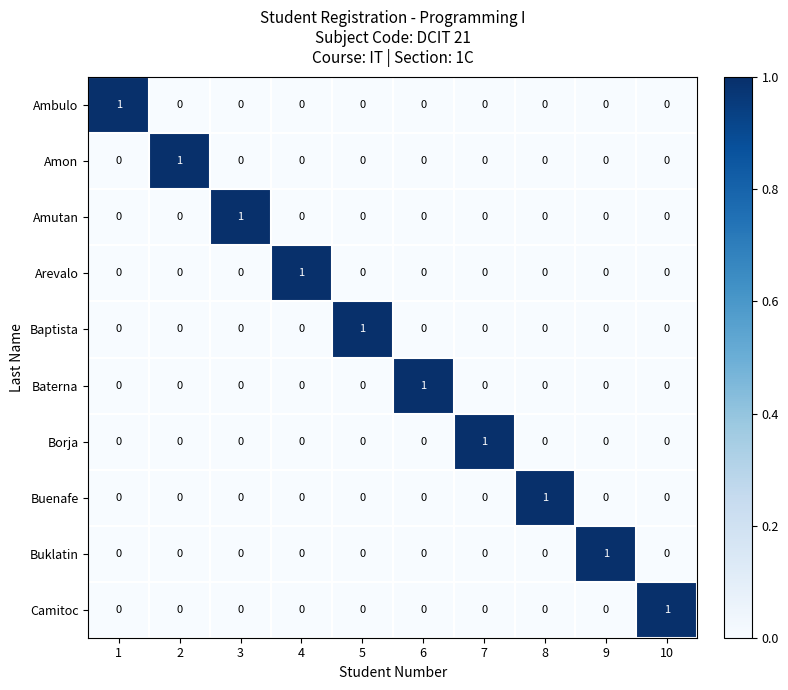

Count the number of categories in the chart.

10